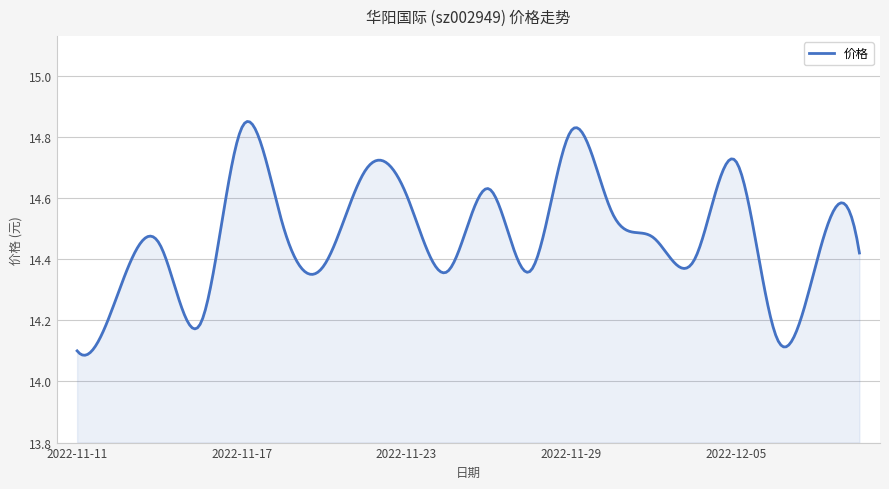

What is the label of the 12th point from the left?

2022-11-28